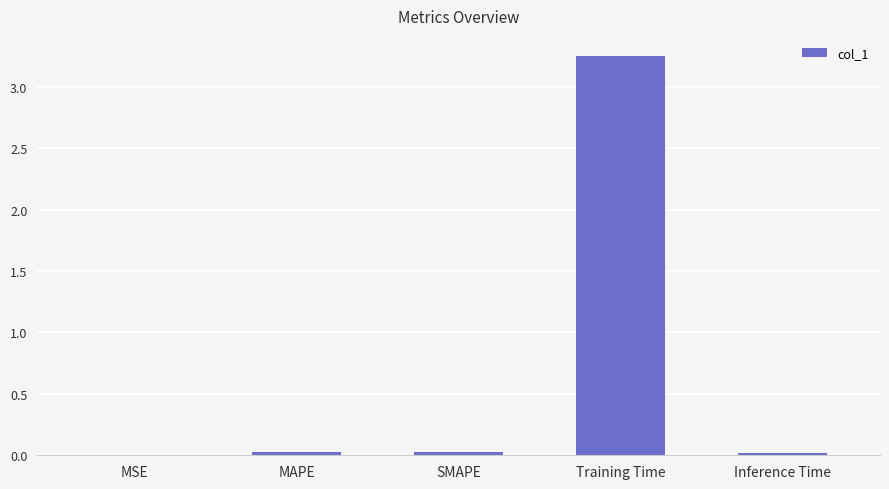

At which category does the chart reach its peak across all series?

Training Time